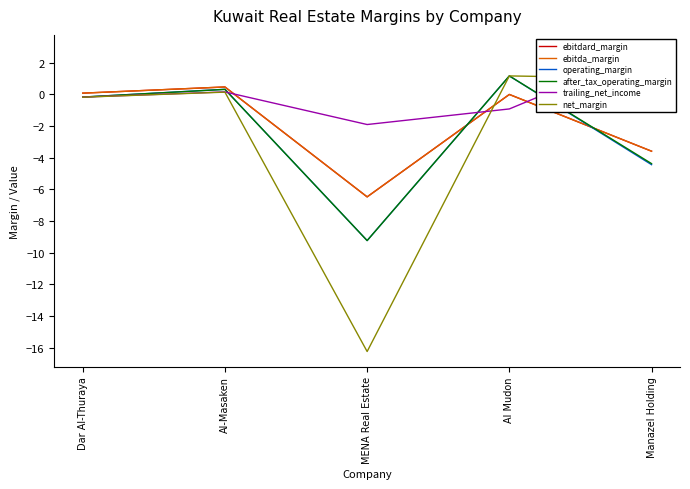

Does the chart have visible grid lines?

No